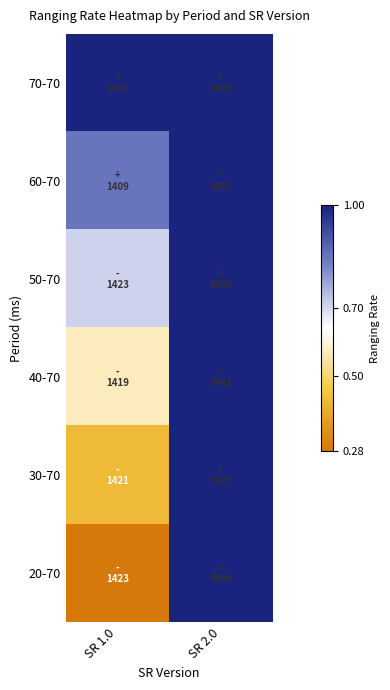

Which series has the widest spread of values?

20-70